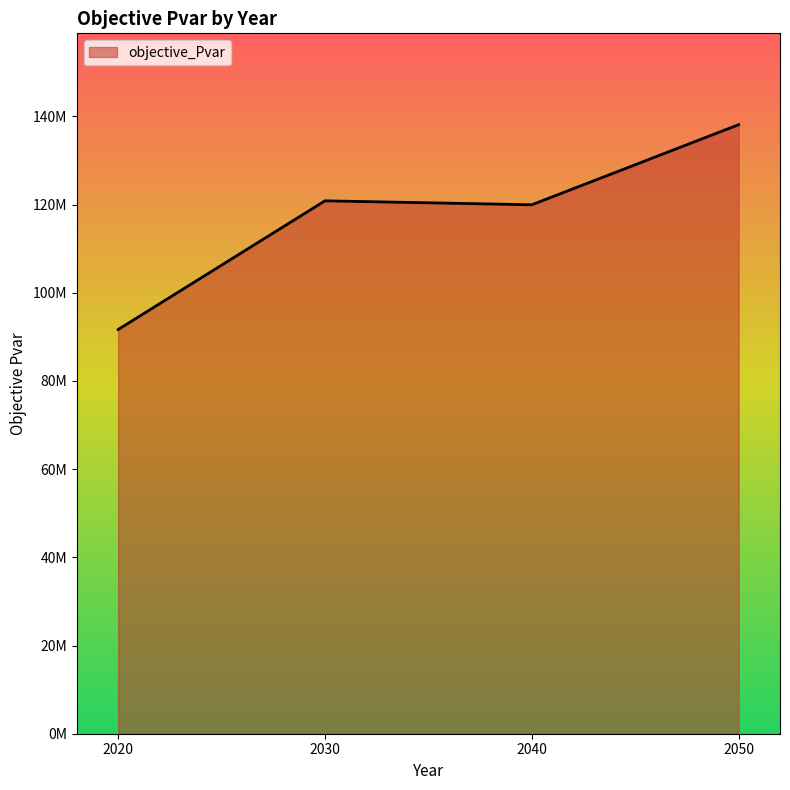

Rank the categories by value from highest to lowest.

2050, 2030, 2040, 2020